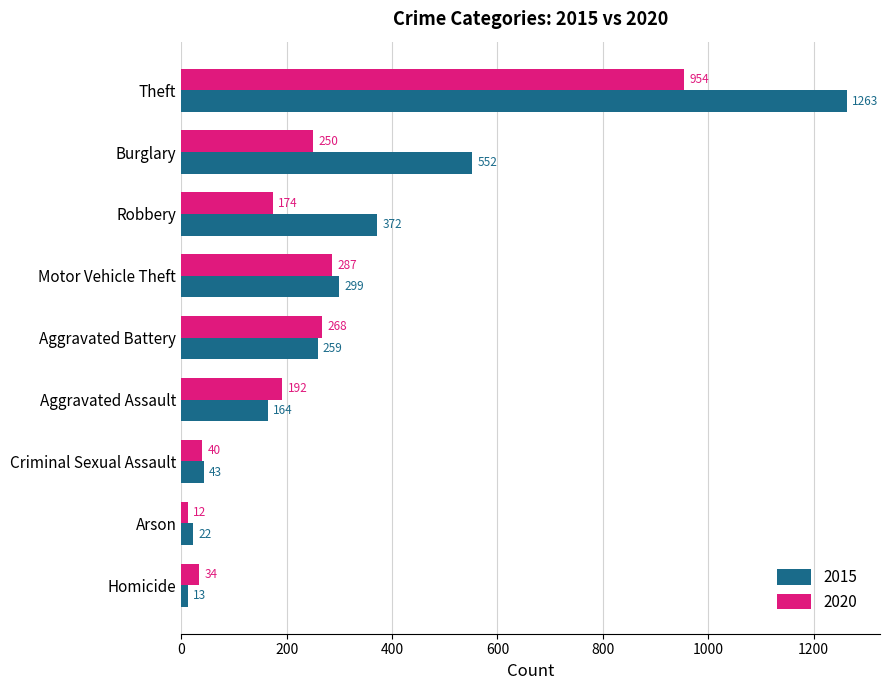

What is the smallest value displayed?

12